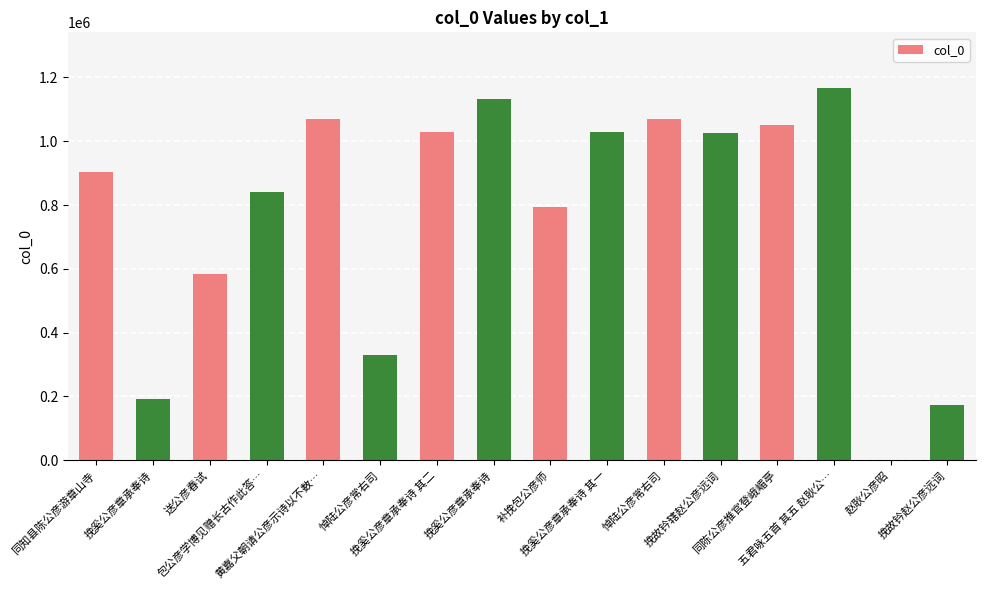

What is the change in value from 挽奚公彦章承奉诗 其二 to 挽故钤赵公彦远词?

-854397